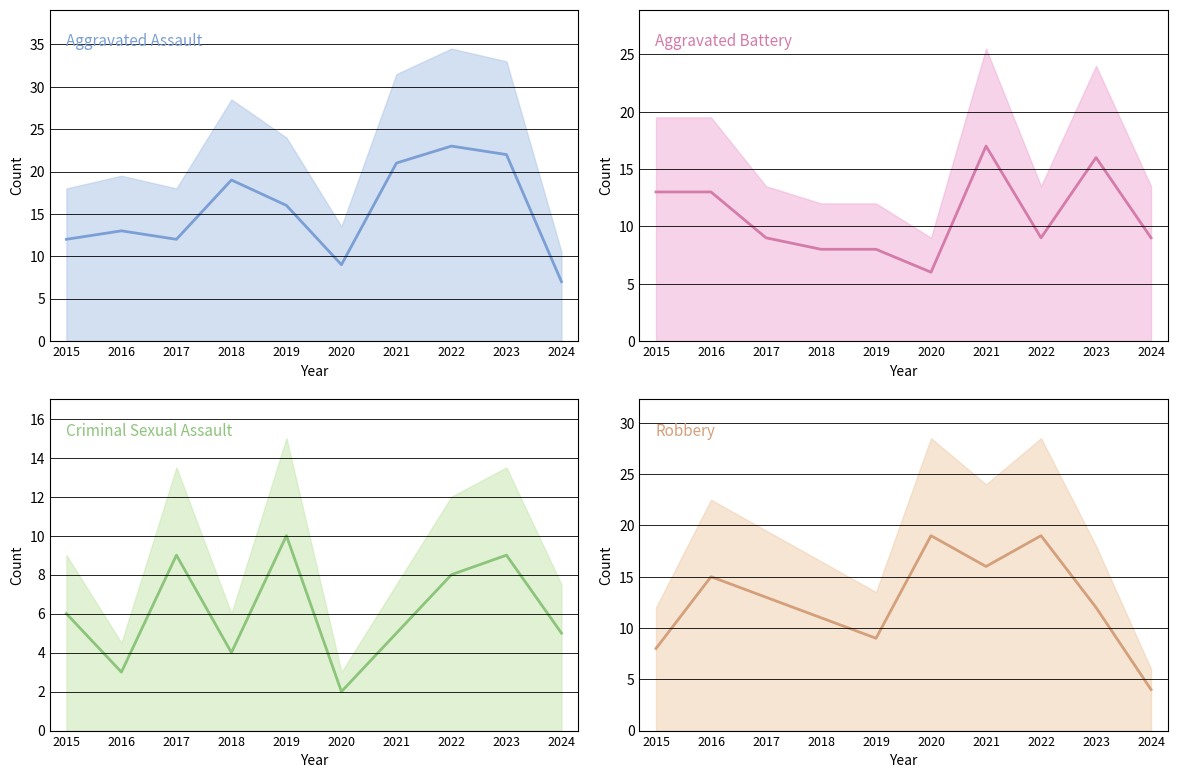

At which category is the sum across all series the highest?

2021